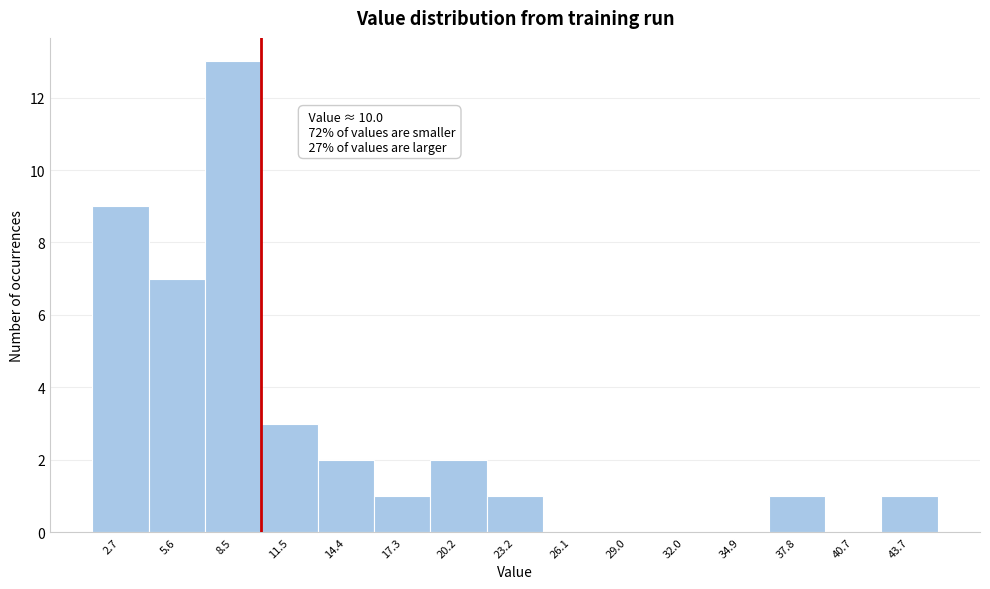

Which range on the x-axis has the tallest bar?

7.0 to 10.0